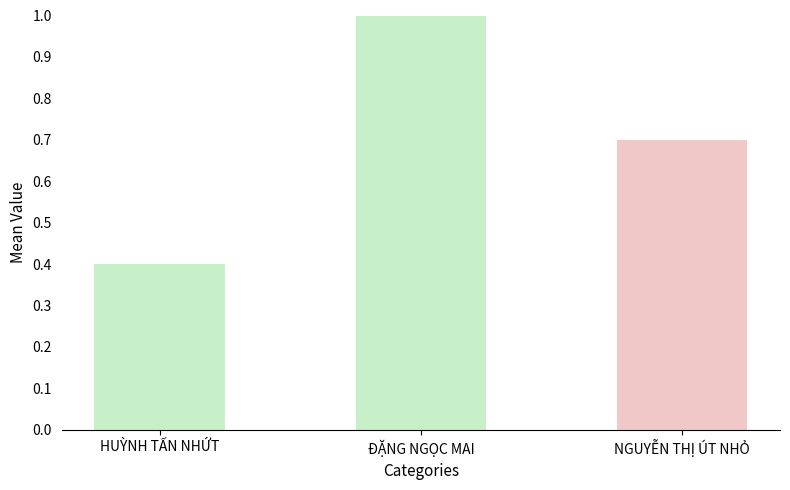

Reading left to right, list all the values displayed in this chart.

HUỲNH TẤN NHỨT=0.4	ĐẶNG NGỌC MAI=1.0	NGUYỄN THỊ ÚT NHỎ=0.7